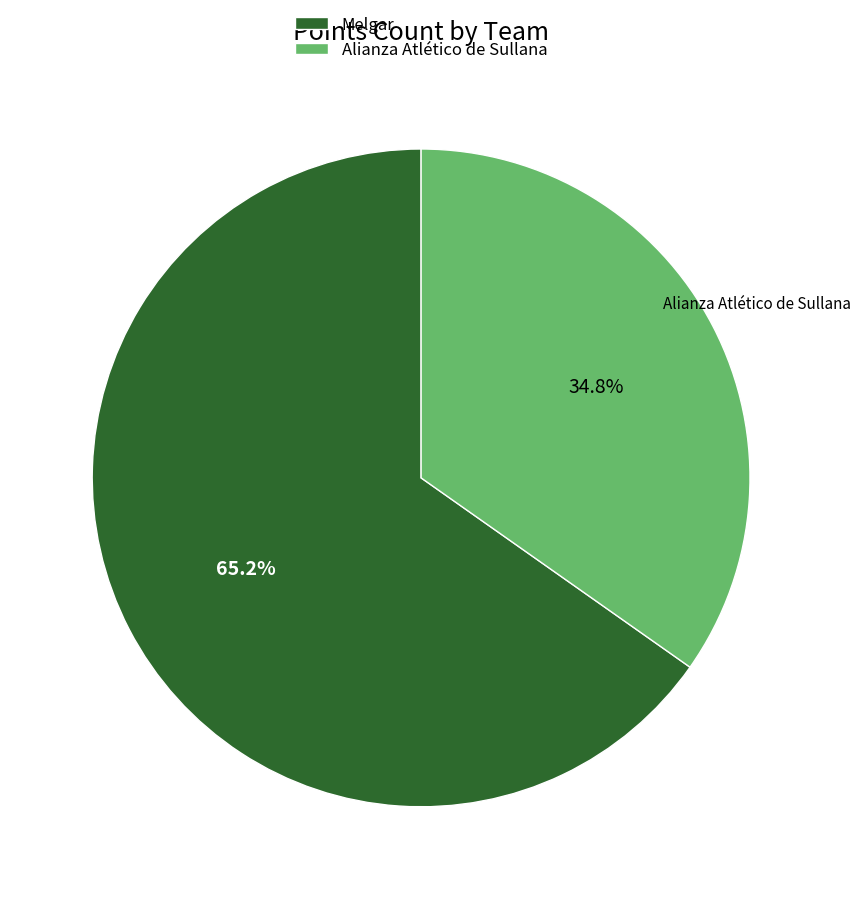

Combined, what portion of the pie is Alianza Atlético de Sullana and Melgar?

100.0%